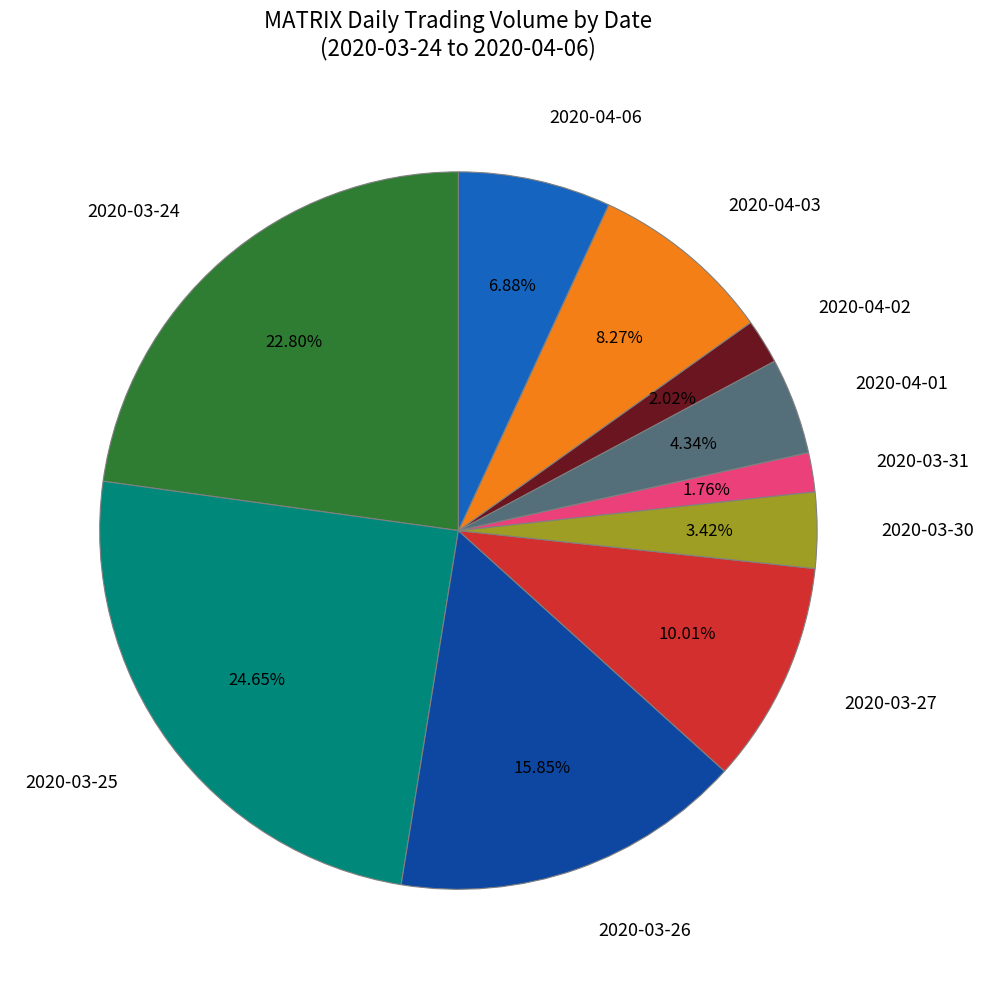

Is 2020-03-25 the majority of the pie?

No